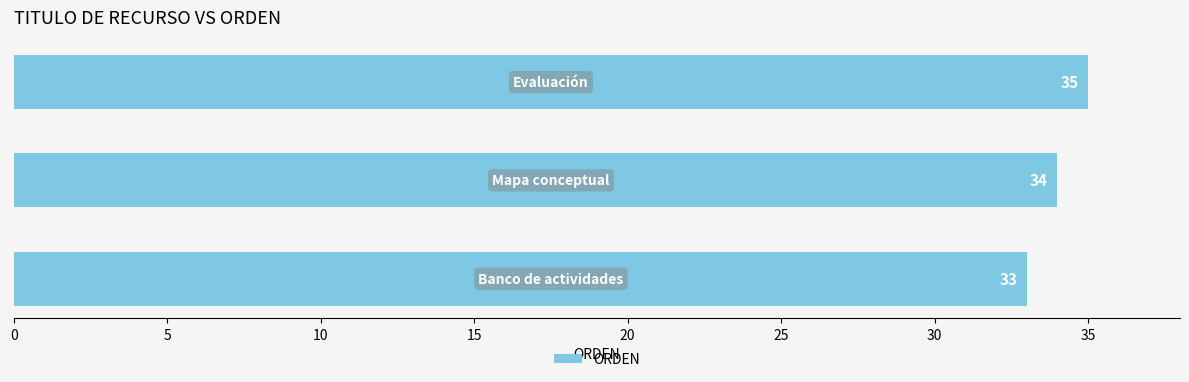

What is the average value?

34